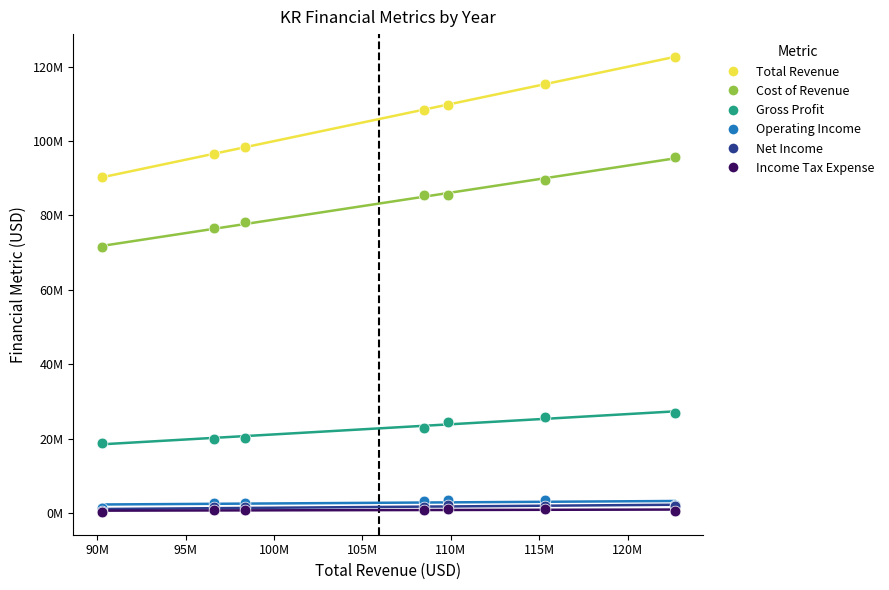

Which series reaches the maximum Y coordinate?

Total Revenue